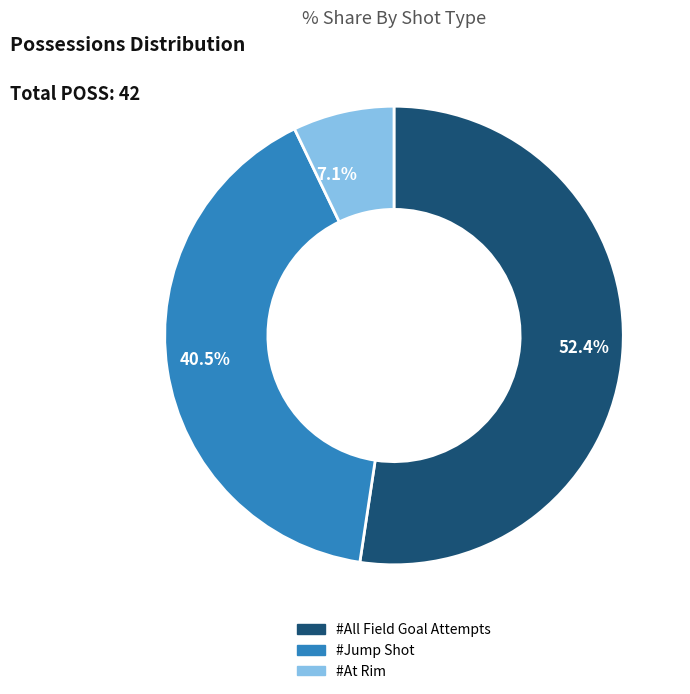

Which has a higher value, #All Field Goal Attempts or #At Rim?

#All Field Goal Attempts